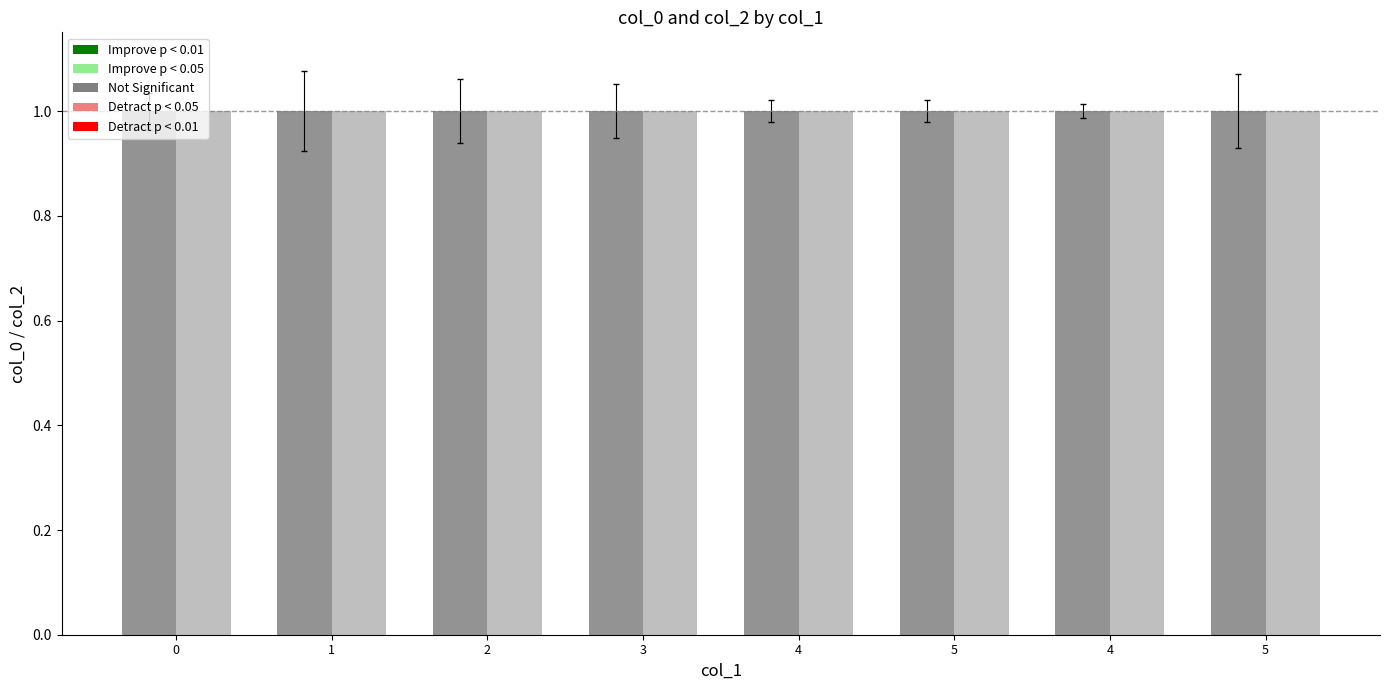

Are the bars grouped side by side (vs. stacked)?

Yes